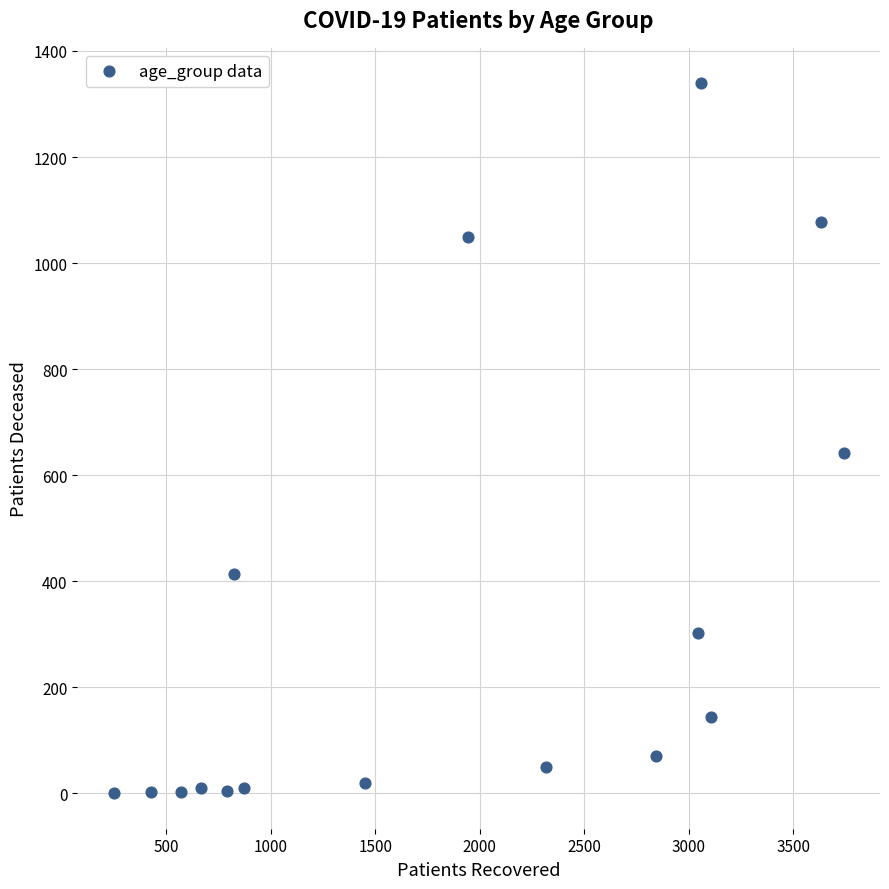

What Y value in the scatter plot is closest to 669?

642